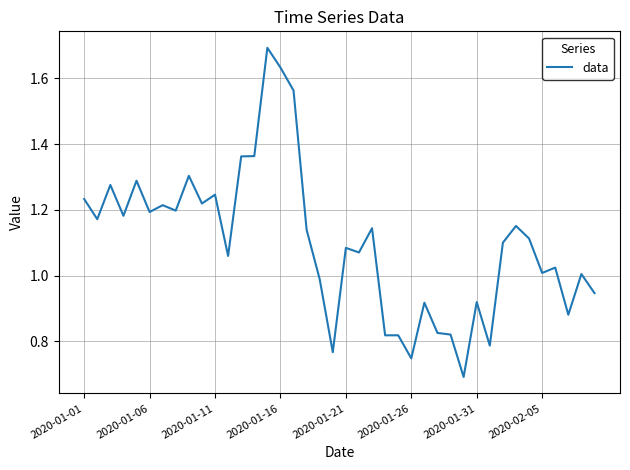

What is the maximum value shown in the chart?

1.7